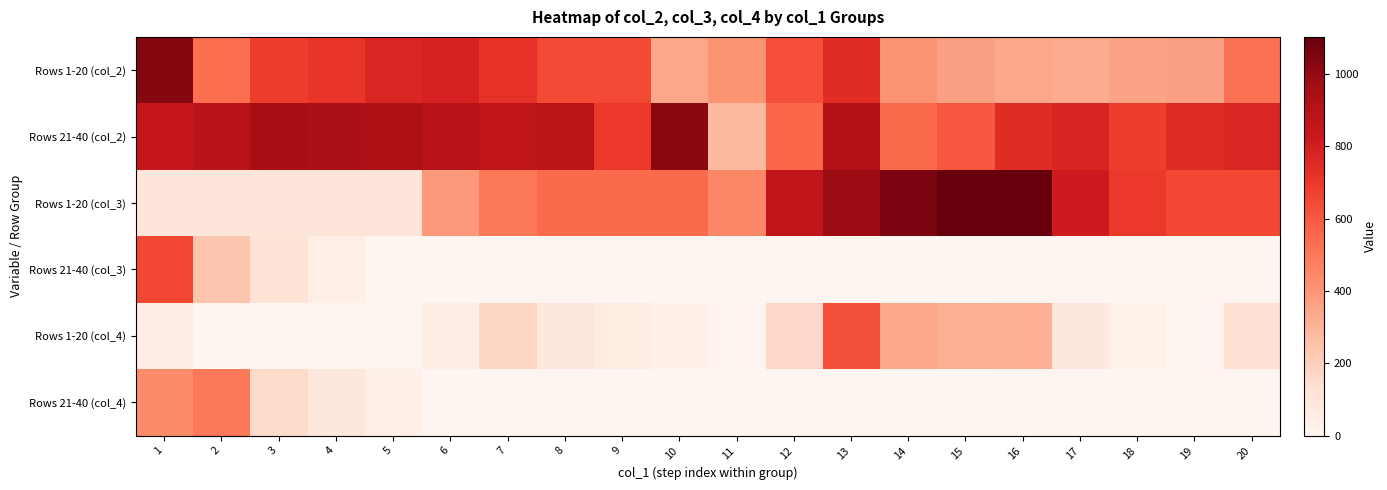

Reading left to right, extract all data points from this chart.

Rows 1-20 (col_2): 1=1035	2=536	3=683	4=710	5=768	6=785	7=727	8=645	9=644	10=344	11=406	12=630	13=747	14=408	15=364	16=342	17=328	18=355	19=365	20=524
Rows 21-40 (col_2): 1=848	2=893	3=951	4=939	5=930	6=897	7=870	8=885	9=696	10=1019	11=282	12=558	13=915	14=546	15=603	16=745	17=772	18=683	19=749	20=770
Rows 1-20 (col_3): 1=100	2=100	3=100	4=100	5=100	6=388	7=502	8=548	9=548	10=548	11=448	12=862	13=984	14=1055	15=1102	16=1102	17=814	18=700	19=654	20=654
Rows 21-40 (col_3): 1=654	2=240	3=118	4=47	5=0	6=0	7=0	8=0	9=0	10=0	11=0	12=0	13=0	14=0	15=0	16=0	17=0	18=0	19=0	20=0
Rows 1-20 (col_4): 1=53	2=0	3=0	4=0	5=0	6=48	7=173	8=82	9=59	10=34	11=0	12=164	13=625	14=337	15=317	16=307	17=89	18=26	19=0	20=132
Rows 21-40 (col_4): 1=436	2=502	3=156	4=91	5=39	6=0	7=0	8=0	9=0	10=0	11=0	12=0	13=0	14=0	15=0	16=0	17=0	18=0	19=0	20=0